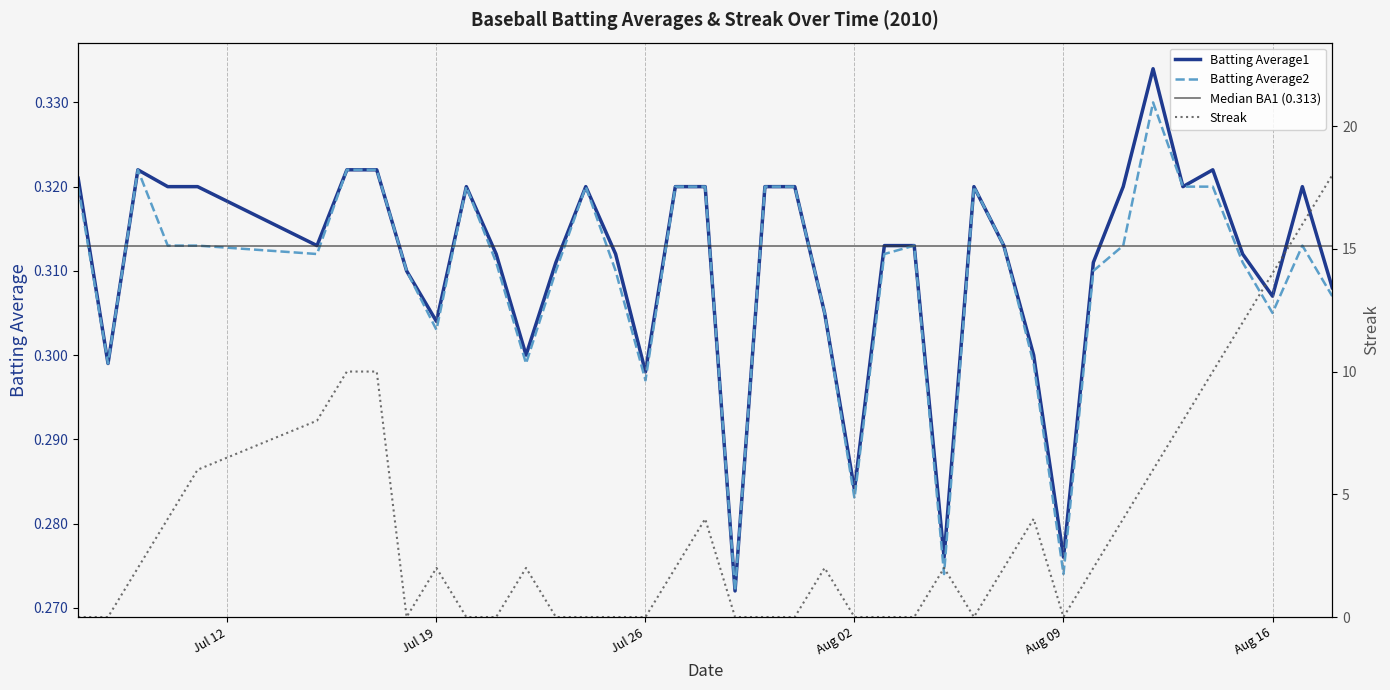

Rank the categories by Batting Average1 value from highest to lowest.

2010-08-12, 2010-07-09, 2010-07-16, 2010-07-17, 2010-08-14, 2010-07-07, 2010-07-10, 2010-07-11, 2010-07-20, 2010-07-24, 2010-07-27, 2010-07-28, 2010-07-30, 2010-07-31, 2010-08-06, 2010-08-11, 2010-08-13, 2010-08-17, 2010-07-15, 2010-08-03, 2010-08-04, 2010-08-07, 2010-07-21, 2010-07-25, 2010-08-15, 2010-07-23, 2010-08-10, 2010-07-18, 2010-08-18, 2010-08-16, 2010-08-01, 2010-07-19, 2010-07-22, 2010-08-08, 2010-07-08, 2010-07-26, 2010-08-02, 2010-08-05, 2010-08-09, 2010-07-29